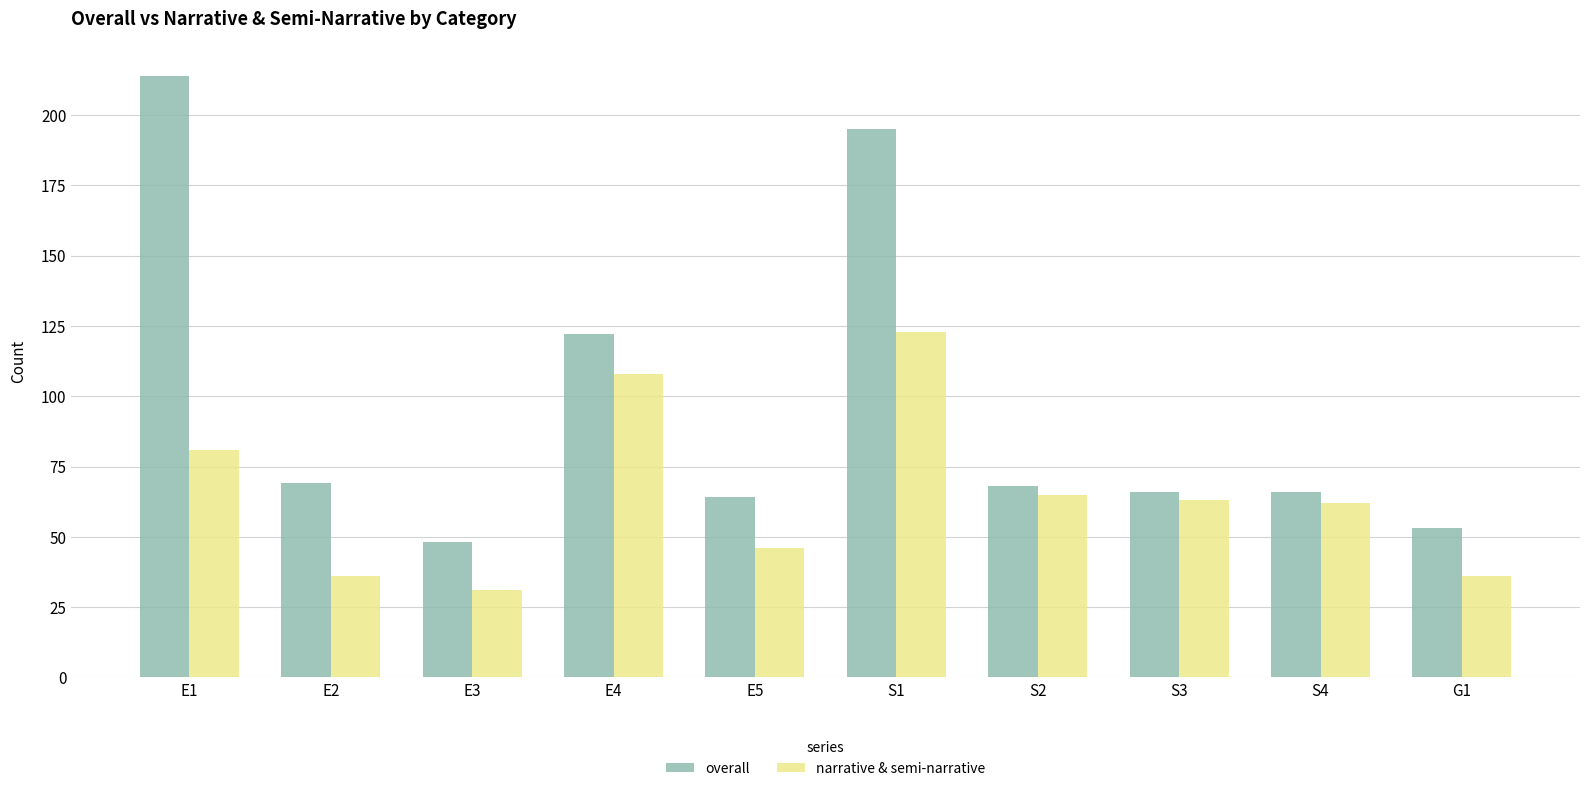

What position from the left is E4?

4